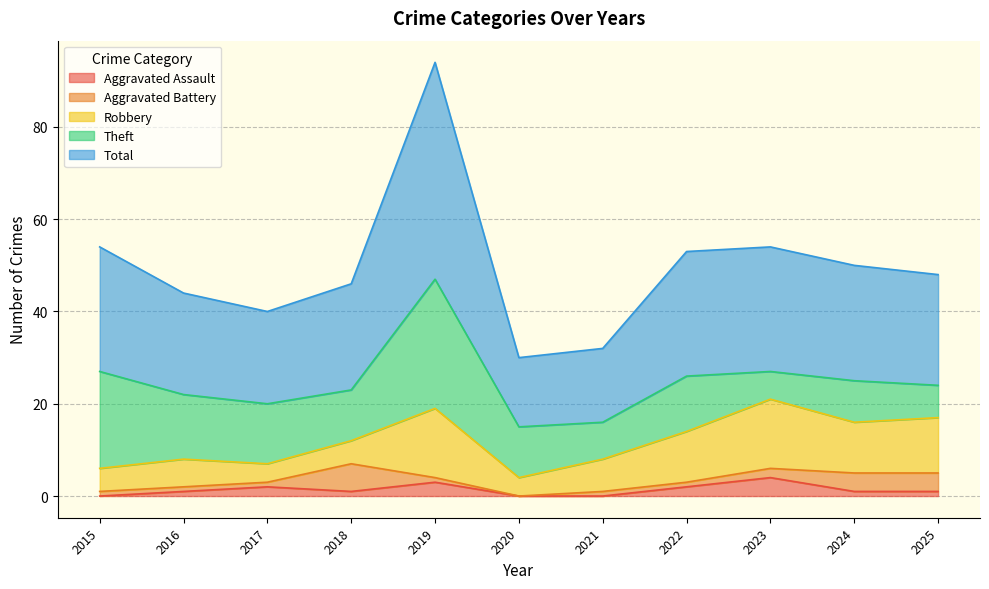

What is the lowest value of the Total series?

15